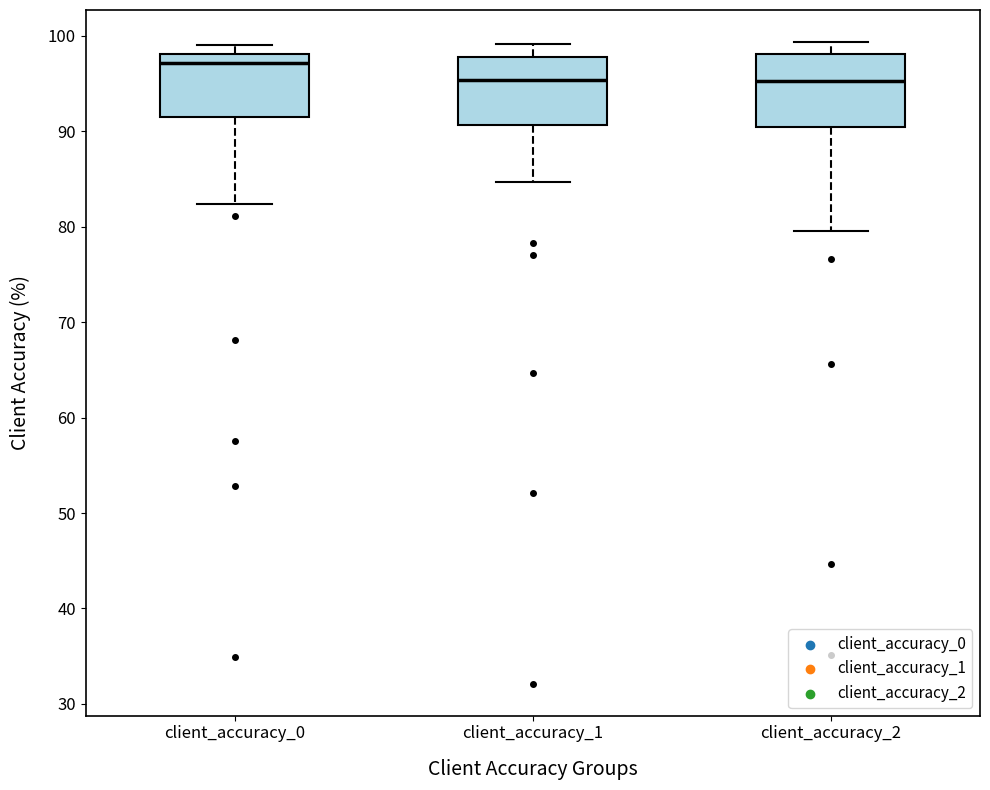

Reading left to right, read every box against the y-axis: the position of its median line, the range the box covers, and the ends of its whiskers. The values are not printed on the chart, so give them approximately, as read against the axis.

client_accuracy_0: median 97, box 92 to 98, whiskers 82 to 99
client_accuracy_1: median 95, box 91 to 98, whiskers 85 to 99
client_accuracy_2: median 95, box 90 to 98, whiskers 80 to 99